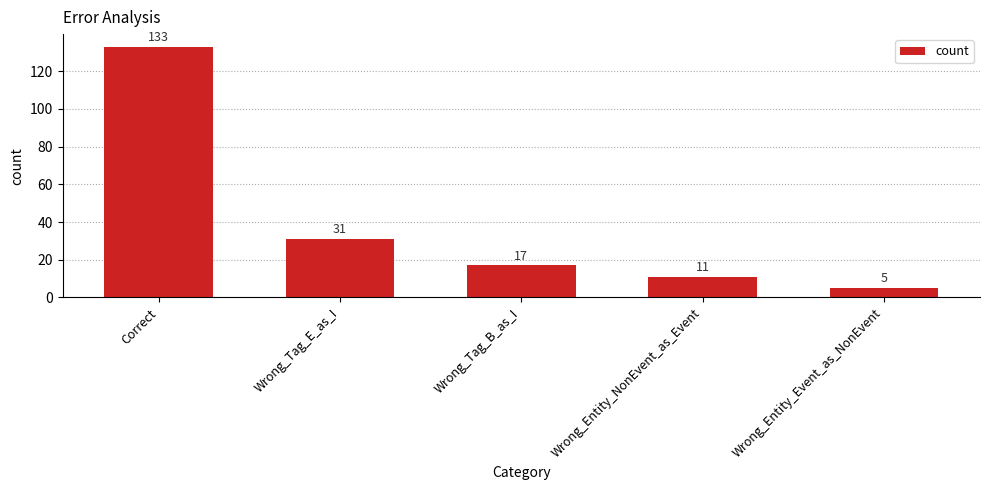

What position from the right is Wrong_Entity_NonEvent_as_Event?

2